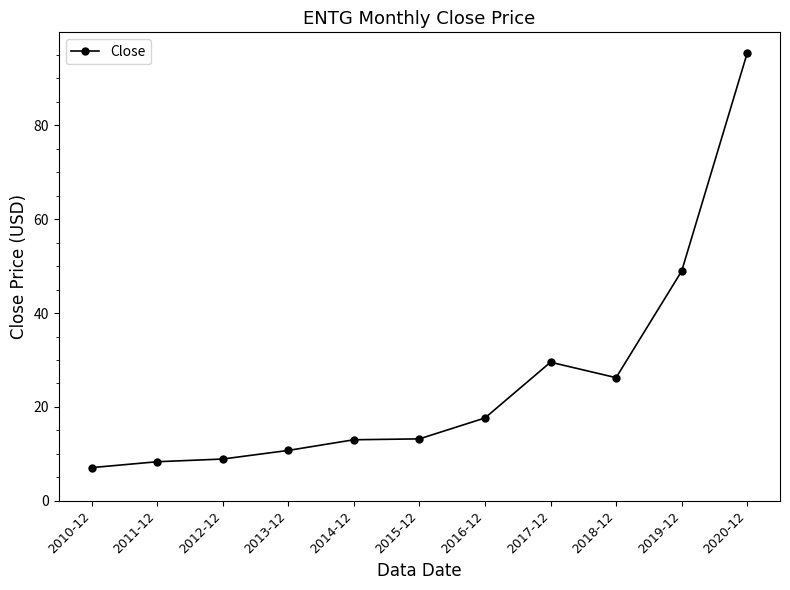

Is it true that the value at 2014-12 is 13.0?

True